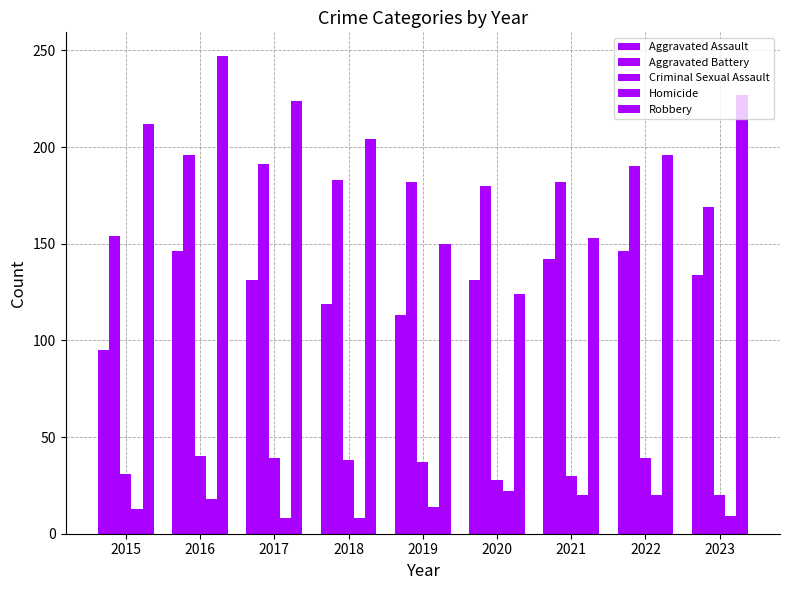

Does the chart contain any negative values?

No